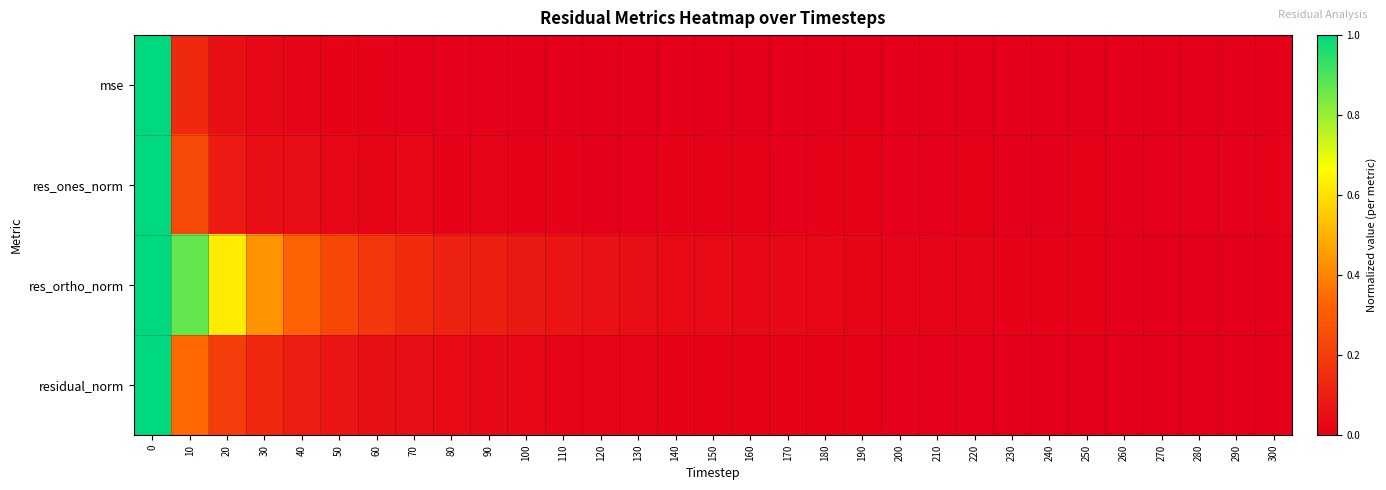

What is the maximum value shown in the chart?

1.0